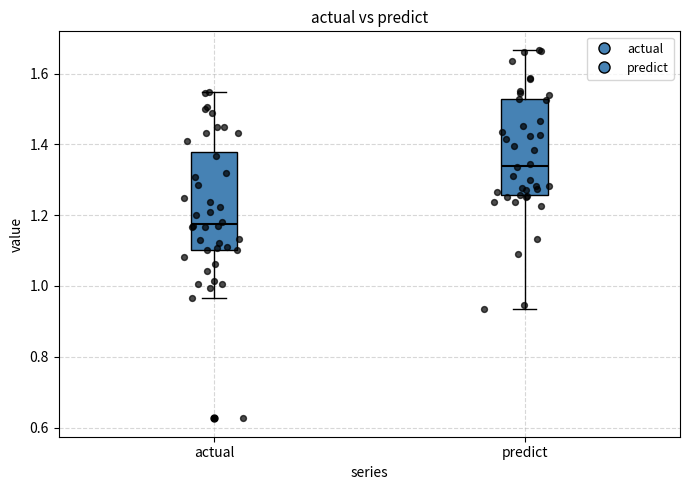

Which box's median line is the lowest?

actual